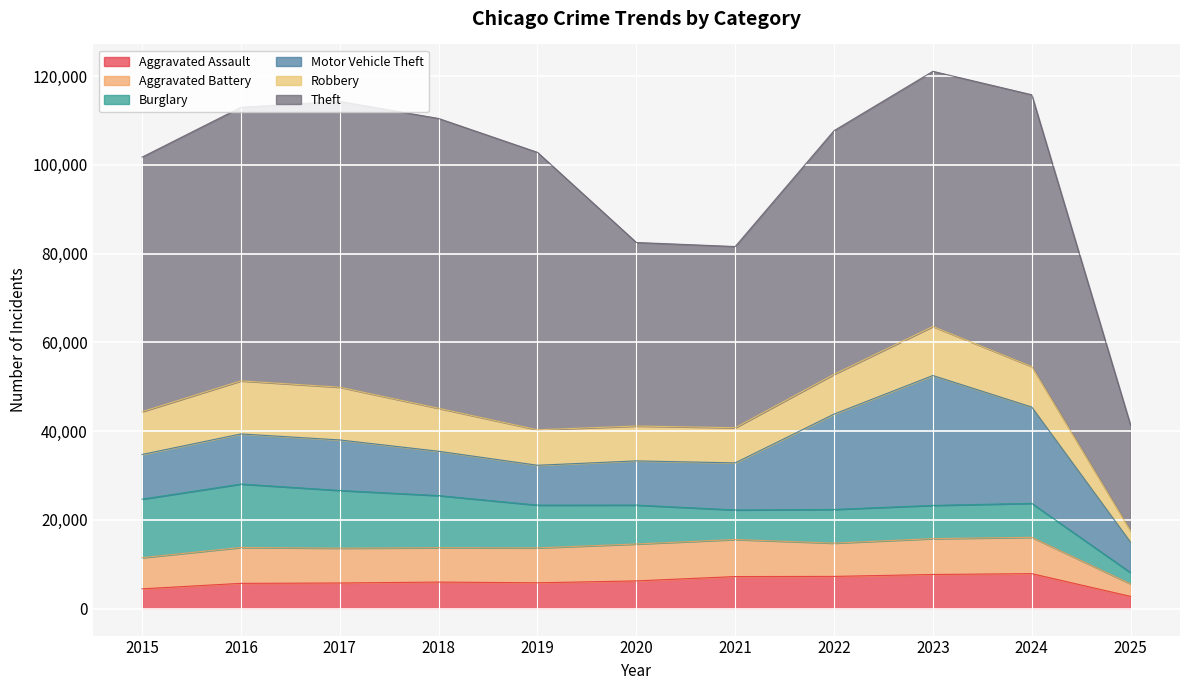

Count the number of categories in the chart.

11